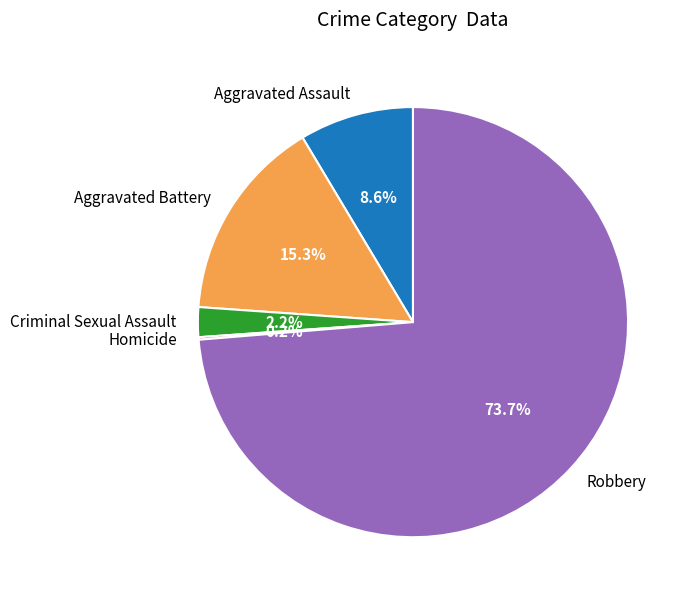

Combined, what portion of the pie is Robbery and Aggravated Battery?

89.0%